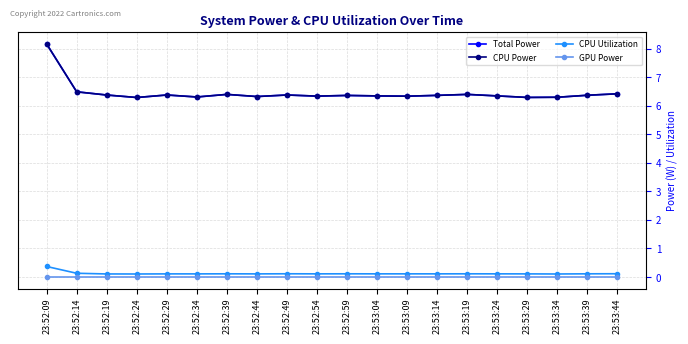

True or false: GPU Power and Total Power cross at least once.

False